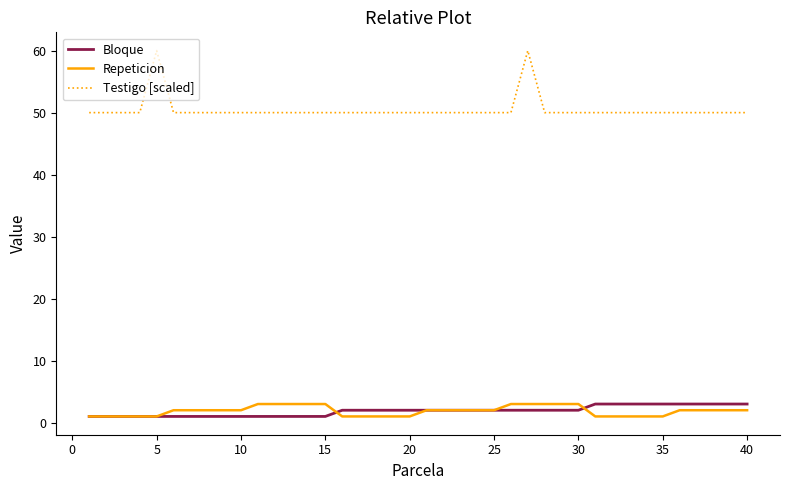

Which series has the largest total across all categories?

Testigo [scaled]